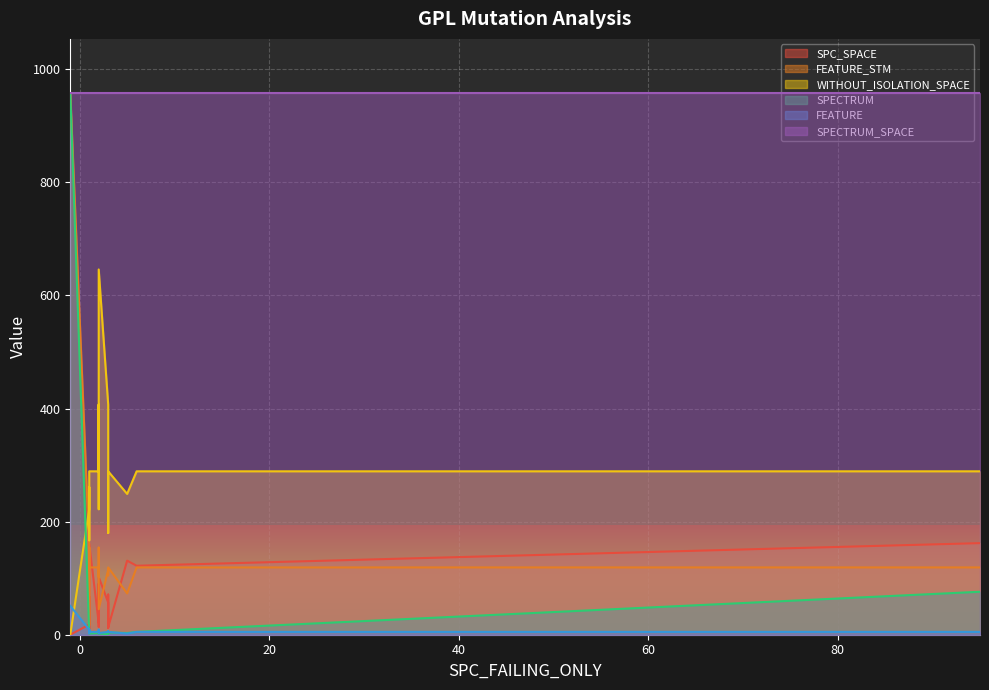

True or false: SPECTRUM_SPACE and FEATURE intersect in this chart.

False